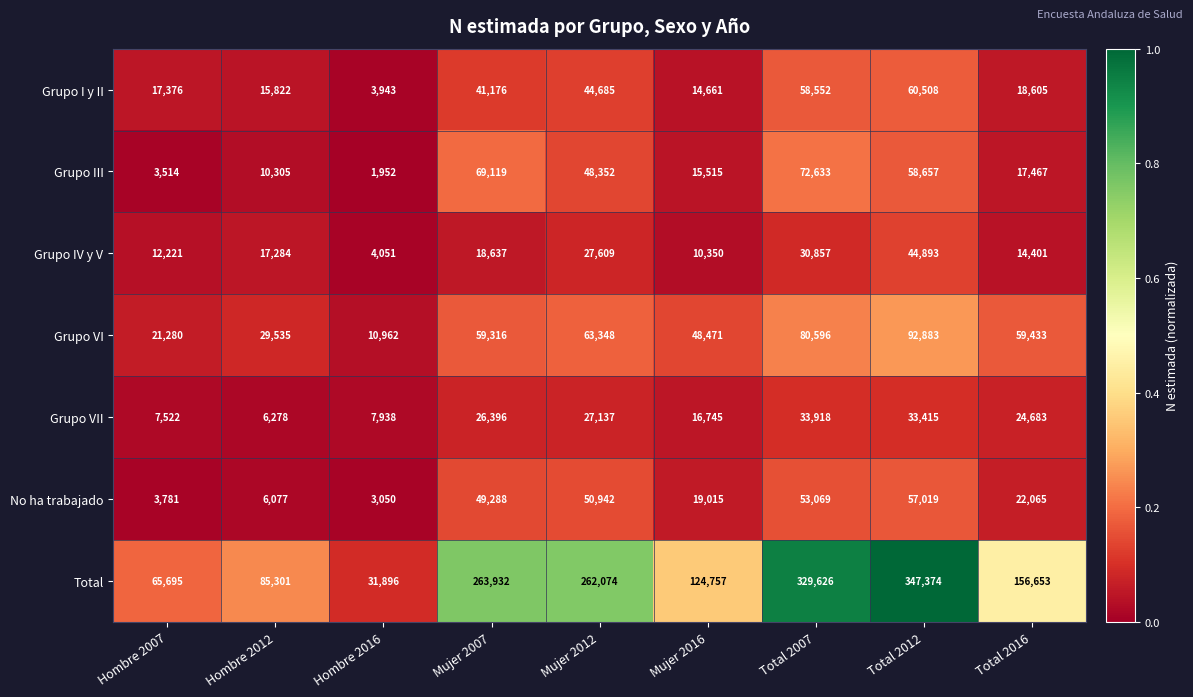

What is the sum of all Grupo I y II values?

275328